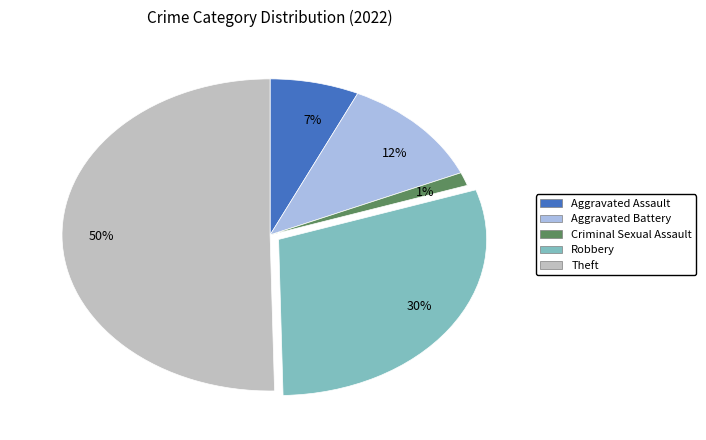

To the nearest percent, what is the difference between the largest and smallest slice percentages?

49%